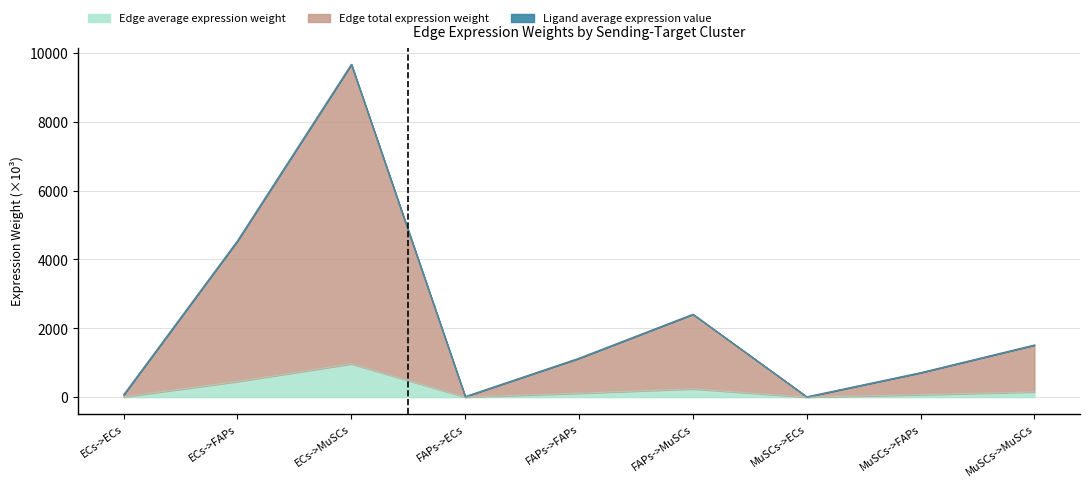

Is the value of Edge total expression weight at MuSCs->FAPs greater than the value of Edge average expression weight at FAPs->FAPs?

Yes